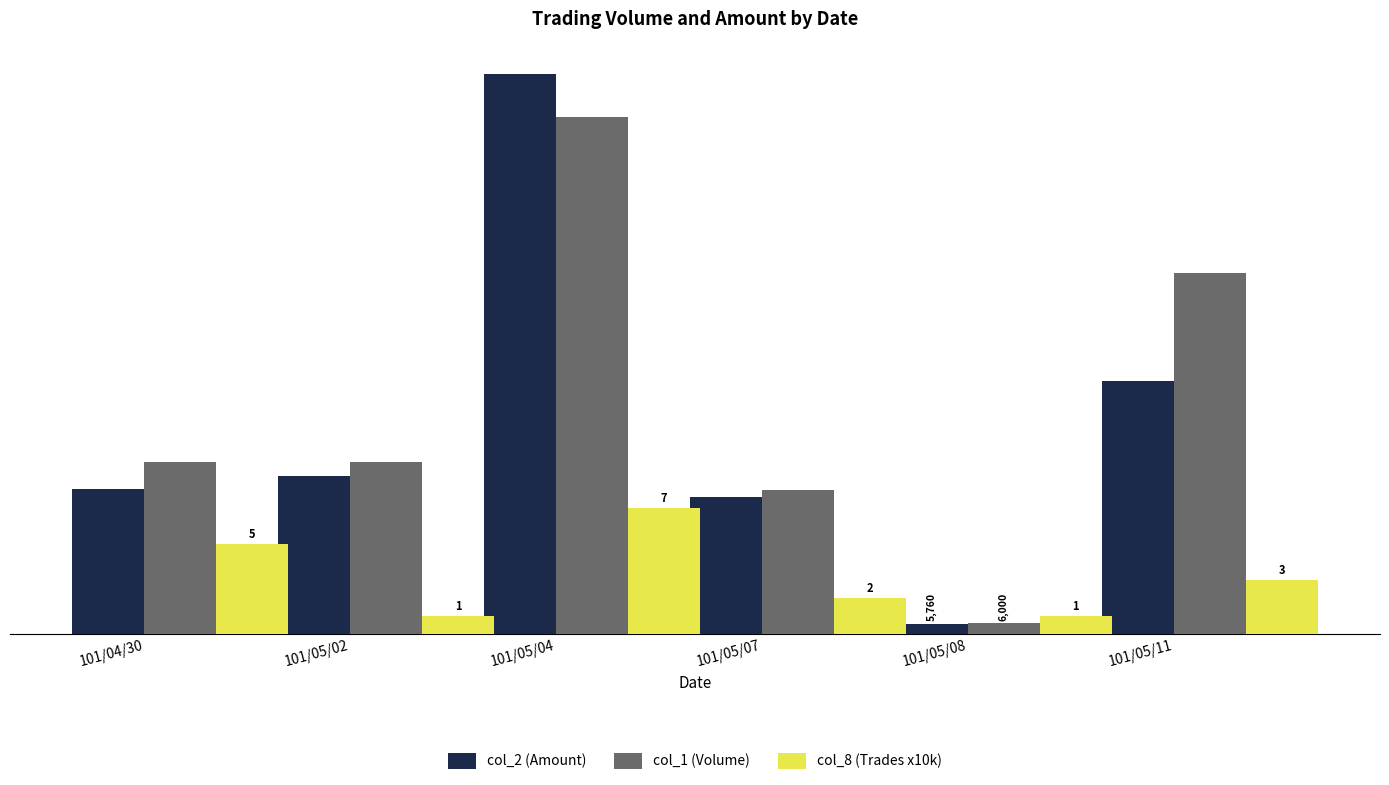

Is it true that col_8 (Trades x10k) equals 30000 at 101/05/11?

True